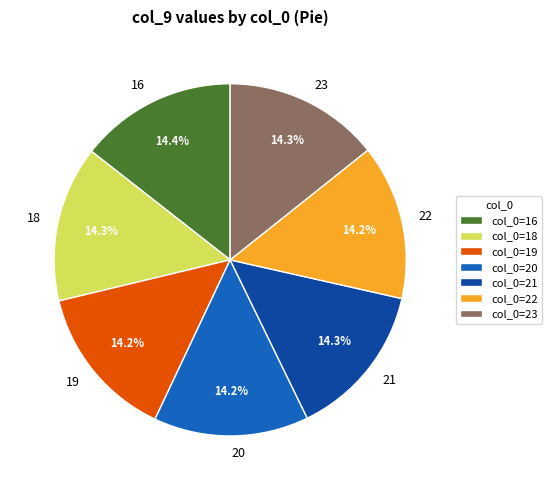

Does any single category account for the majority?

No